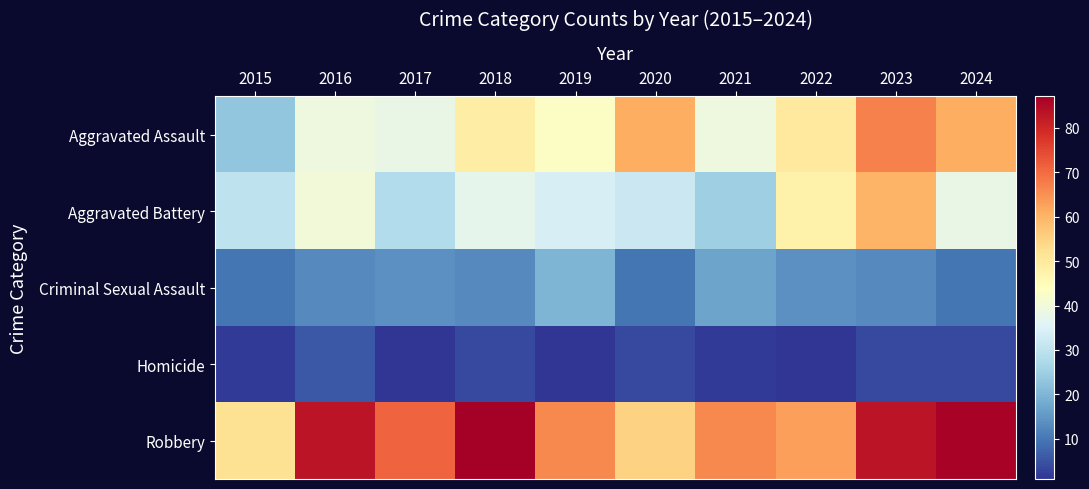

What is the difference between the highest and lowest values at 2018?

83